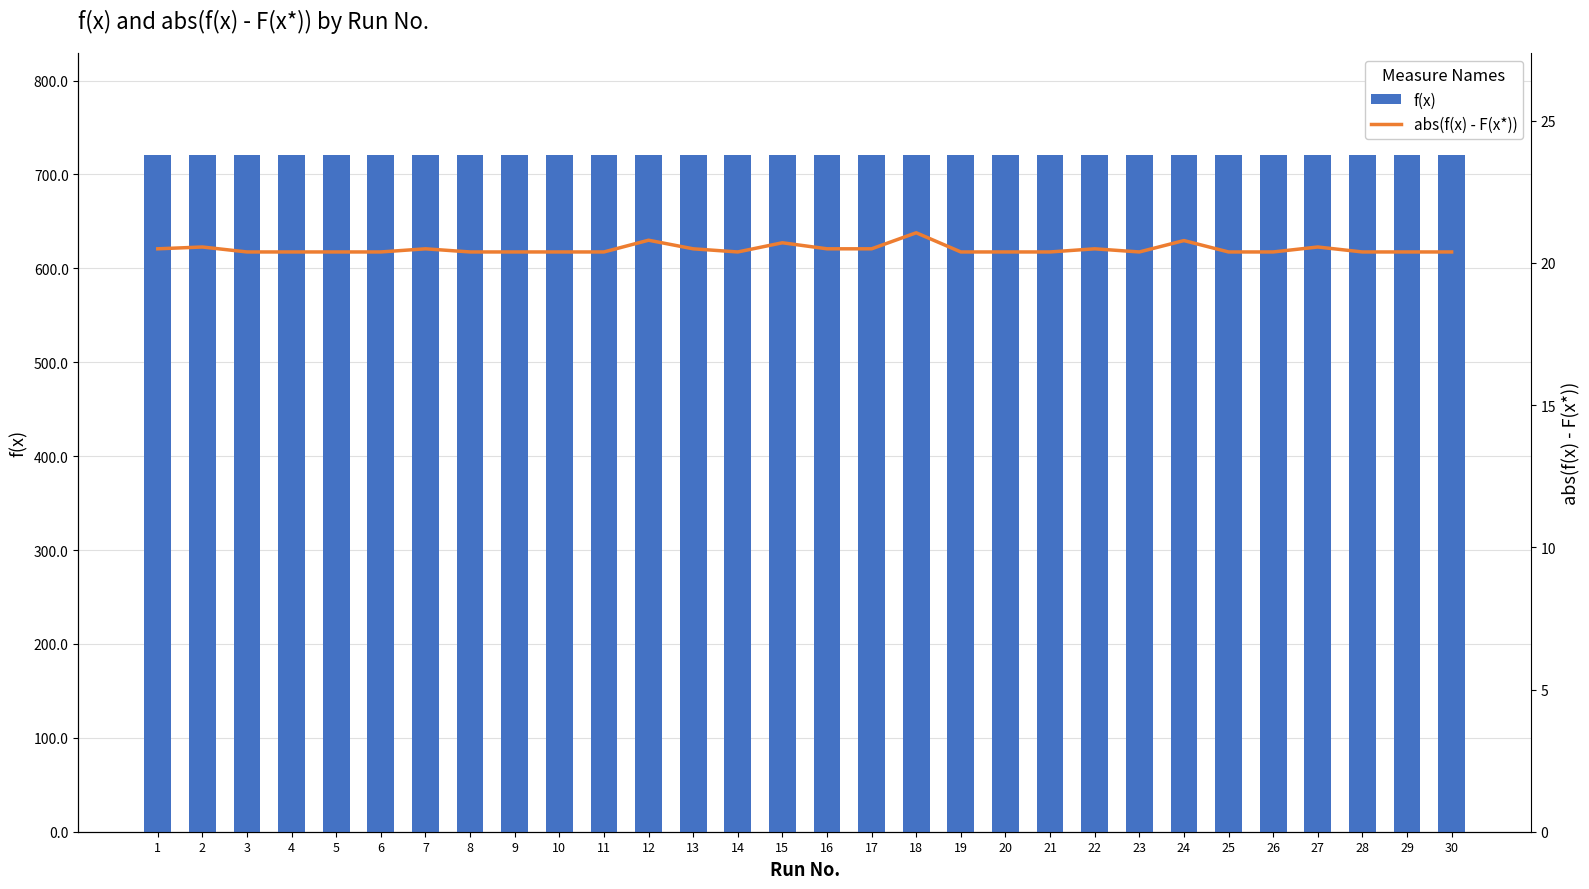

Is the value of f(x) at 30 greater than the value of abs(f(x) - F(x*)) at 8?

Yes